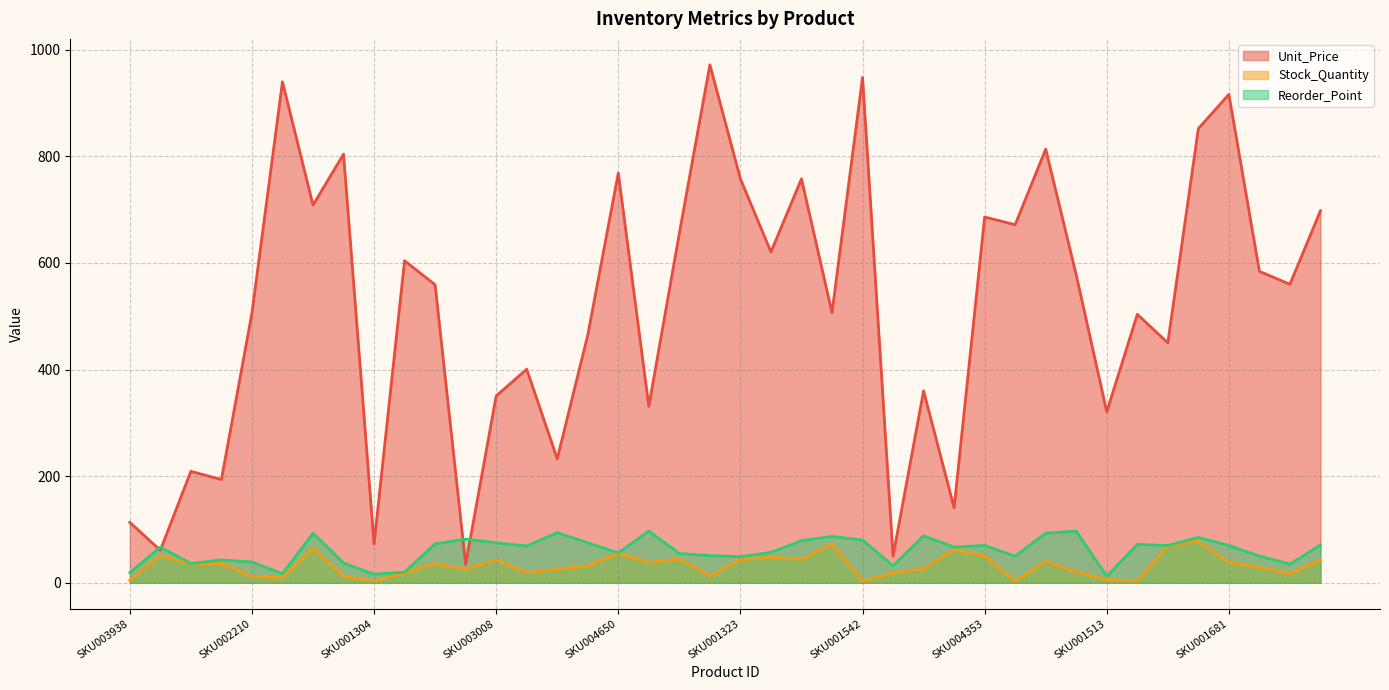

Reading left to right, extract all data points from this chart.

Unit_Price: SKU003938=113.4	SKU000228=61.0	SKU001204=209.1	SKU001678=193.7	SKU002210=505.8	SKU003366=939.7	SKU001477=708.5	SKU002159=804.0	SKU001304=72.9	SKU002410=604.2	SKU003062=559.0	SKU003005=34.4	SKU003008=350.5	SKU001339=400.7	SKU001135=232.6	SKU002694=464.7	SKU004650=768.5	SKU001224=331.0	SKU002369=655.6	SKU000560=971.7	SKU001323=757.8	SKU001701=620.6	SKU000250=757.8	SKU000491=506.8	SKU001542=947.9	SKU002115=50.2	SKU003349=360.0	SKU001198=140.8	SKU004353=686.2	SKU002722=671.8	SKU000259=813.5	SKU004538=577.4	SKU001513=320.7	SKU004959=503.6	SKU002612=450.2	SKU001331=852.0	SKU001681=916.2	SKU002889=584.2	SKU004243=560.0	SKU000845=698.0
Stock_Quantity: SKU003938=5.0	SKU000228=51.0	SKU001204=35.0	SKU001678=36.0	SKU002210=12.0	SKU003366=9.0	SKU001477=65.0	SKU002159=12.0	SKU001304=3.0	SKU002410=18.0	SKU003062=36.0	SKU003005=25.0	SKU003008=43.0	SKU001339=19.0	SKU001135=25.0	SKU002694=32.0	SKU004650=55.0	SKU001224=38.0	SKU002369=45.0	SKU000560=13.0	SKU001323=43.0	SKU001701=48.0	SKU000250=44.0	SKU000491=73.0	SKU001542=3.0	SKU002115=18.0	SKU003349=26.0	SKU001198=62.0	SKU004353=50.0	SKU002722=3.0	SKU000259=40.0	SKU004538=20.0	SKU001513=6.0	SKU004959=3.0	SKU002612=69.0	SKU001331=78.0	SKU001681=38.0	SKU002889=29.0	SKU004243=17.0	SKU000845=43.0
Reorder_Point: SKU003938=19.0	SKU000228=67.0	SKU001204=36.0	SKU001678=43.0	SKU002210=39.0	SKU003366=17.0	SKU001477=93.0	SKU002159=37.0	SKU001304=16.0	SKU002410=20.0	SKU003062=73.0	SKU003005=82.0	SKU003008=75.0	SKU001339=69.0	SKU001135=94.0	SKU002694=75.0	SKU004650=56.0	SKU001224=97.0	SKU002369=55.0	SKU000560=51.0	SKU001323=49.0	SKU001701=57.0	SKU000250=79.0	SKU000491=87.0	SKU001542=80.0	SKU002115=32.0	SKU003349=88.0	SKU001198=67.0	SKU004353=70.0	SKU002722=50.0	SKU000259=93.0	SKU004538=97.0	SKU001513=12.0	SKU004959=72.0	SKU002612=70.0	SKU001331=85.0	SKU001681=70.0	SKU002889=50.0	SKU004243=35.0	SKU000845=71.0